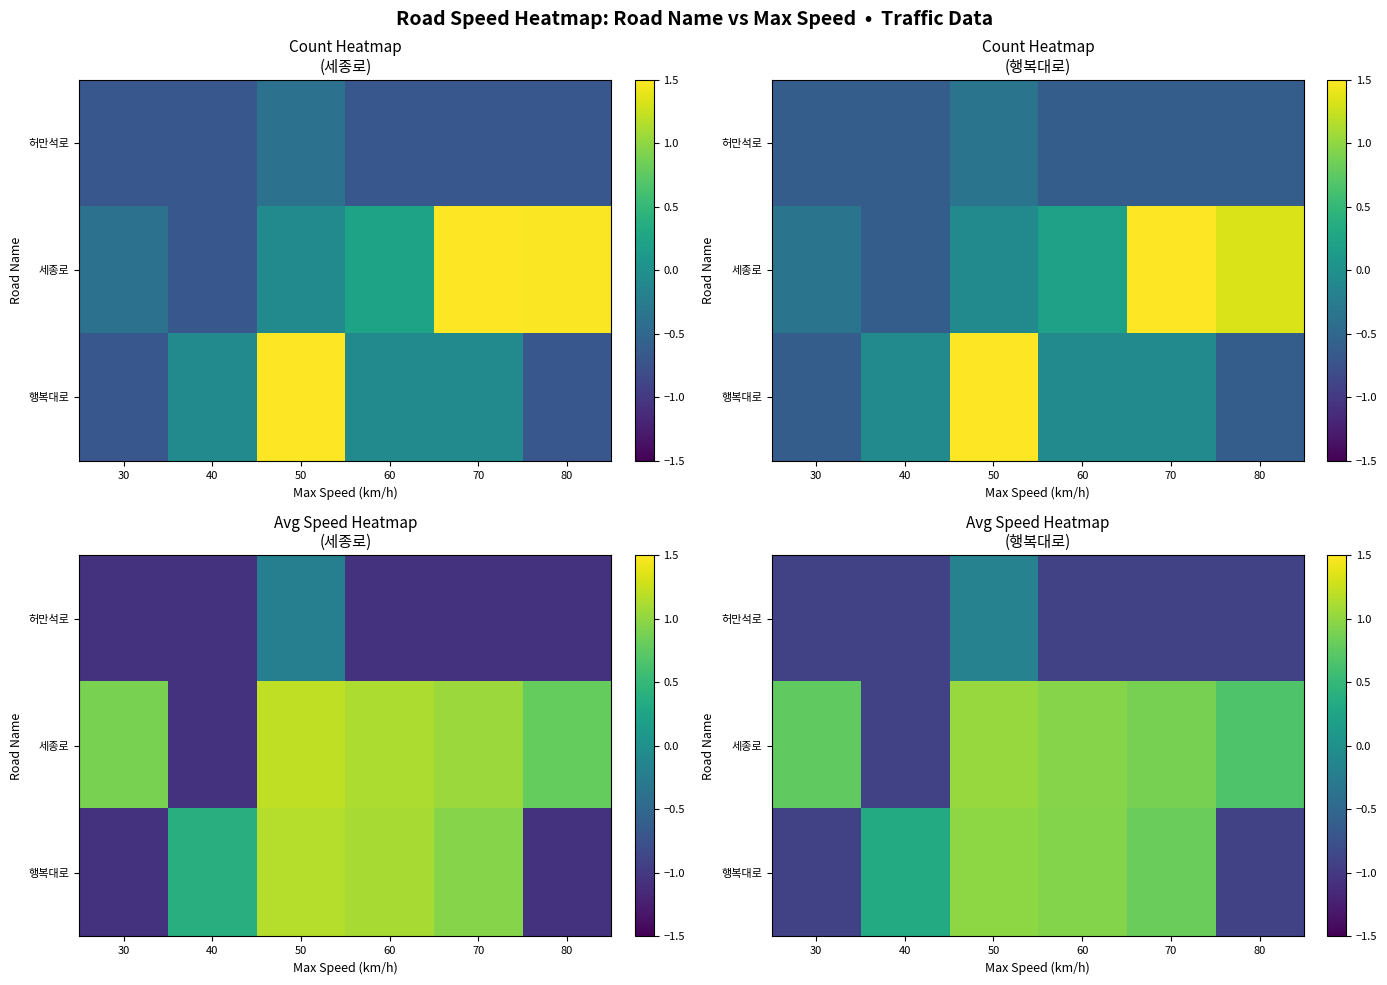

At 30, list the series in order from smallest to largest.

허만석로, 행복대로, 세종로